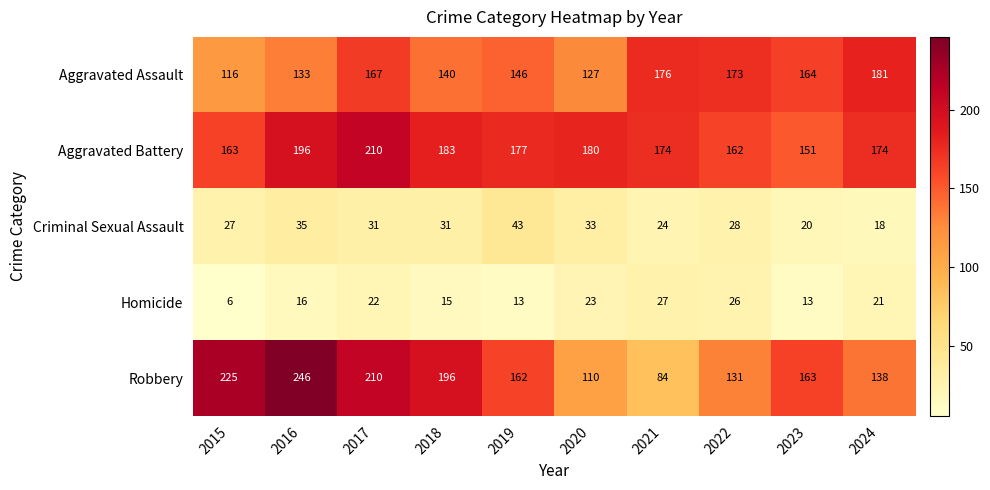

What is the difference between the second highest and minimum values in the Aggravated Battery series?

45